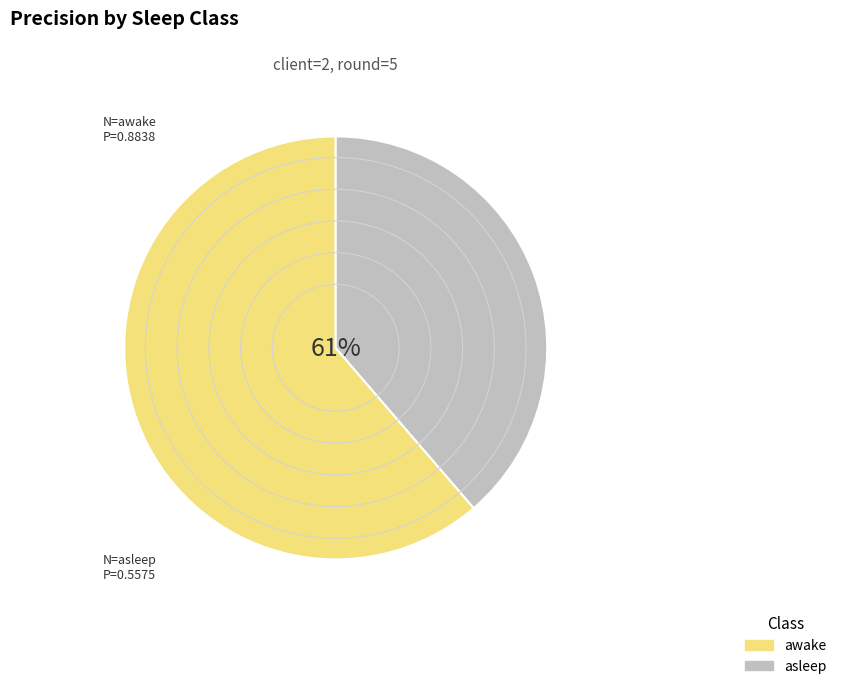

How much of the chart is everything except asleep?

61.3%